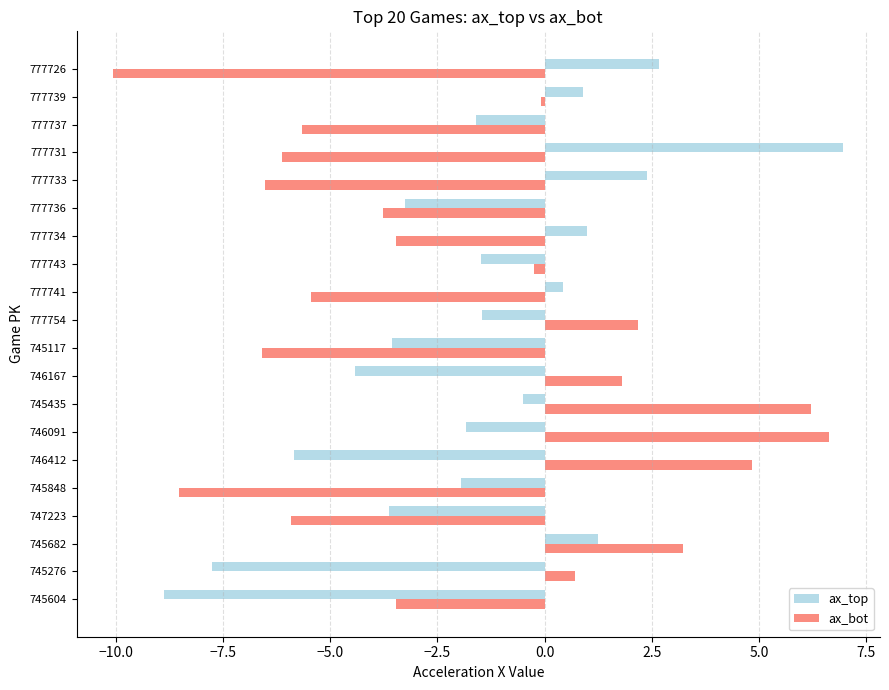

At how many categories does at least one series exceed -8?

20